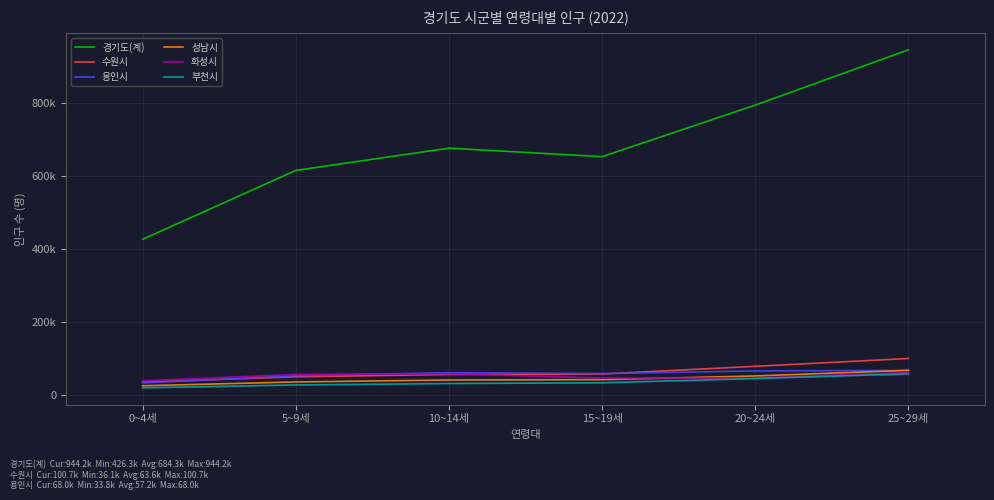

What is the sum of the 용인시 values at 10~14세 and 20~24세?

128539